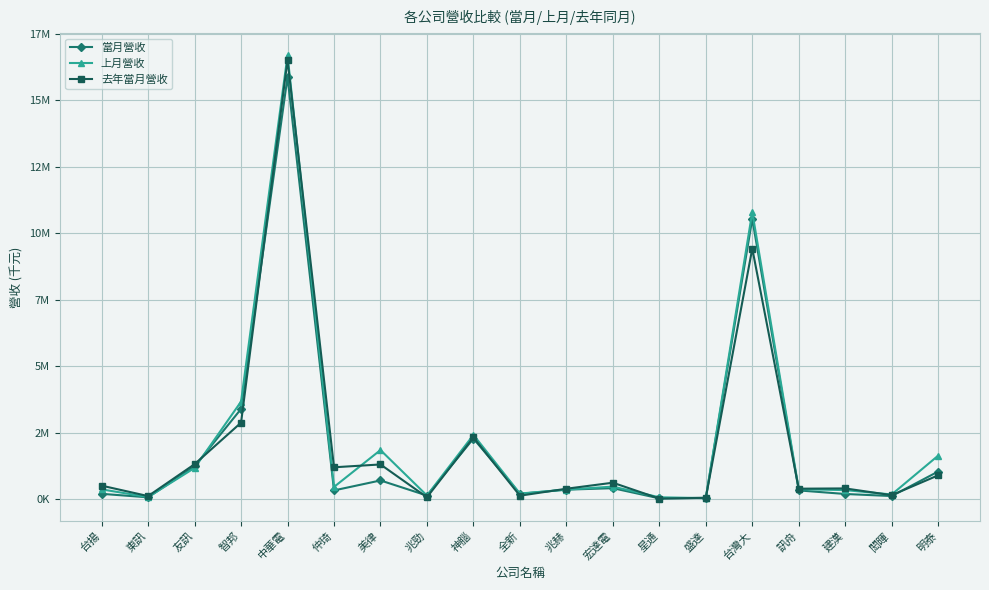

What is the difference between the maximum and minimum values in the 去年當月營收 series?

16490461